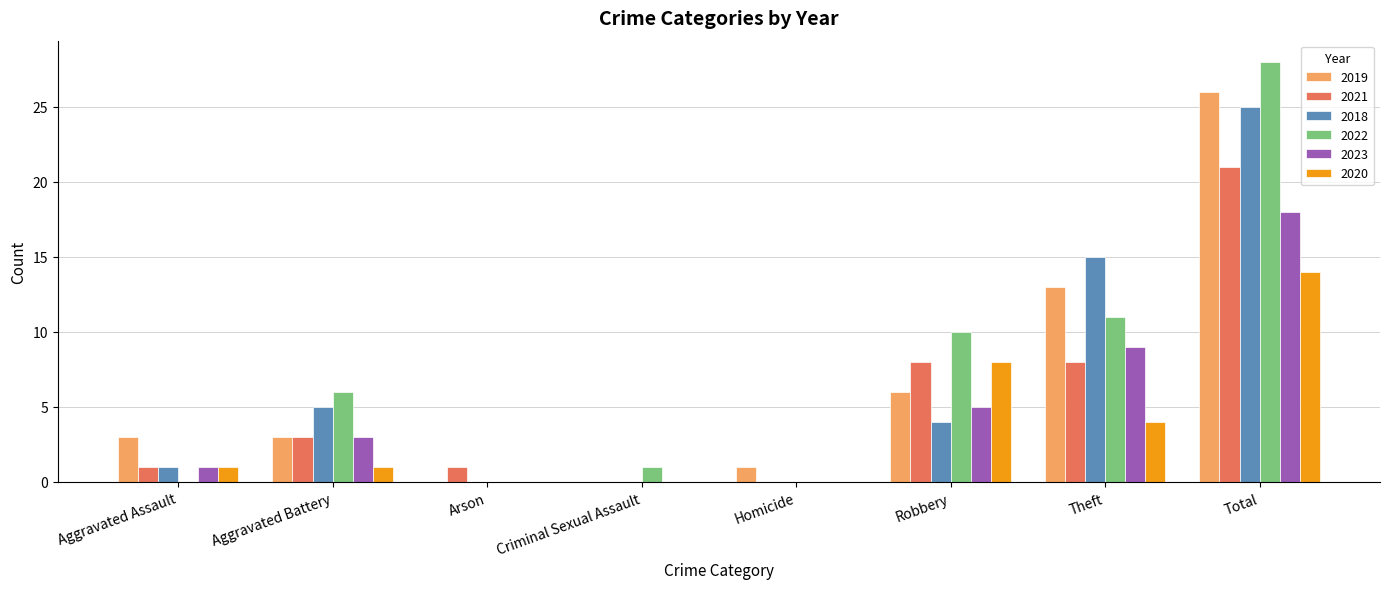

What are all the series names shown in the legend?

2019, 2021, 2018, 2022, 2023, 2020